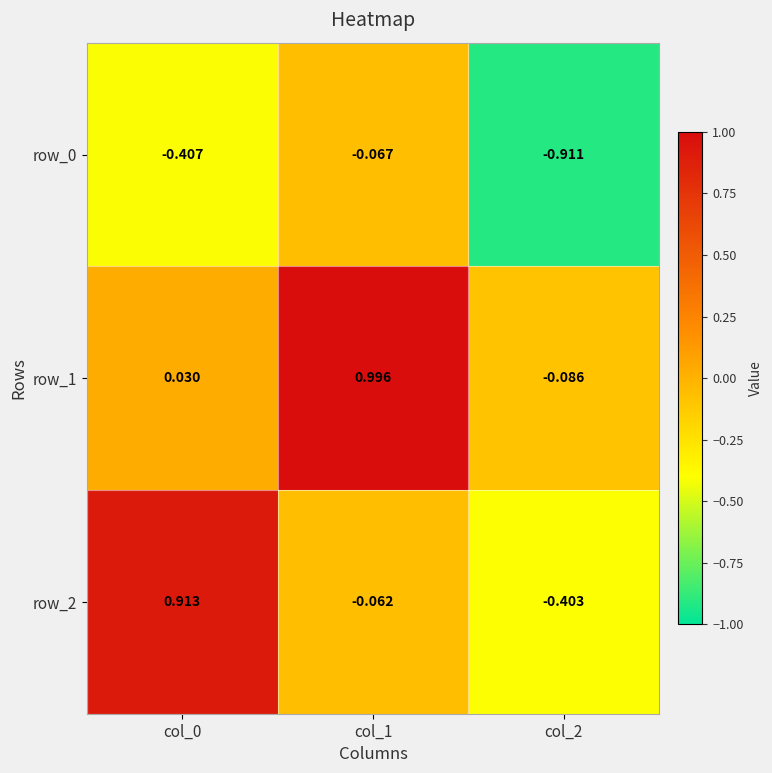

Is the value of row_2 at col_0 greater than the value of row_1 at col_1?

No